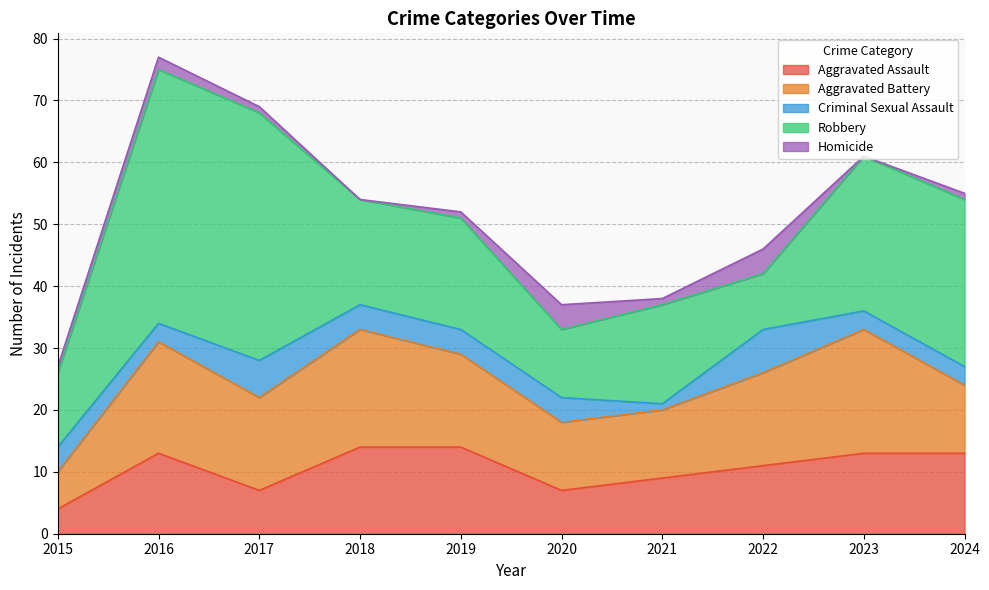

Where is the first local maximum for Aggravated Assault?

2016